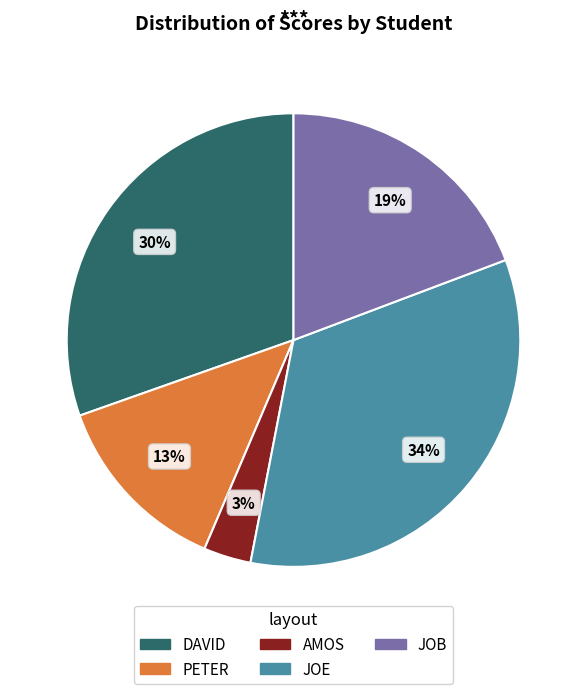

Between JOB and JOE, which is larger?

JOE